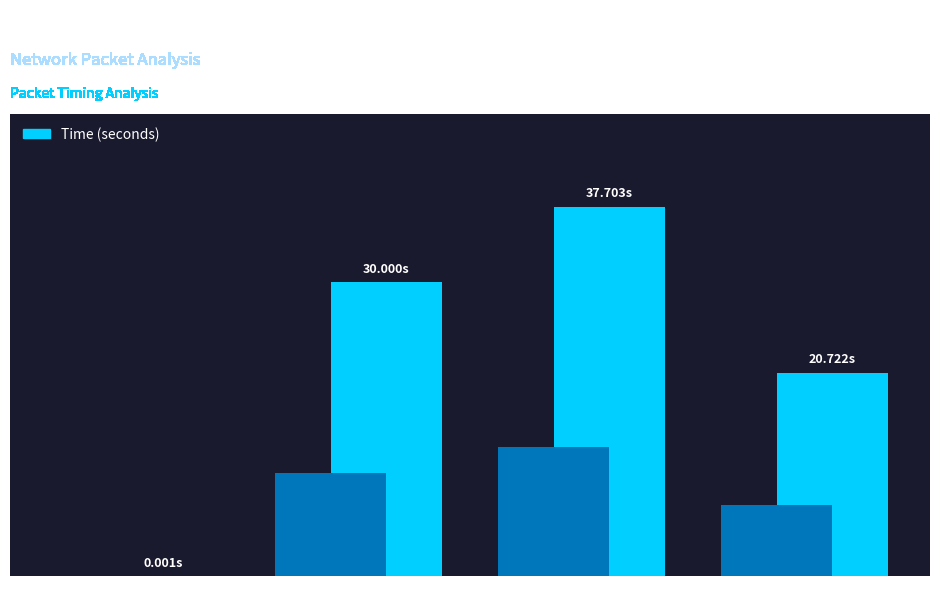

Where does the data first go above 30?

TTL=2